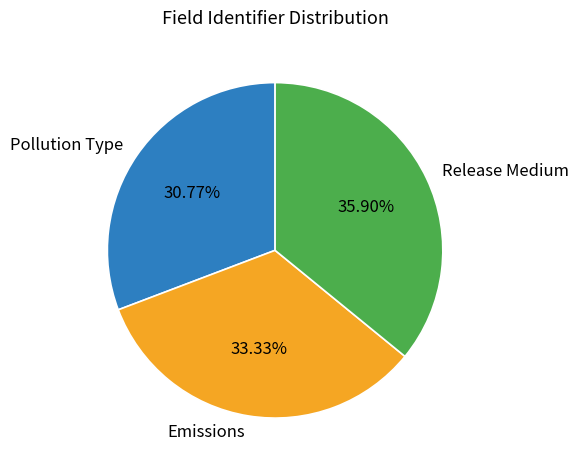

Rank the categories by value from highest to lowest.

Release Medium, Emissions, Pollution Type